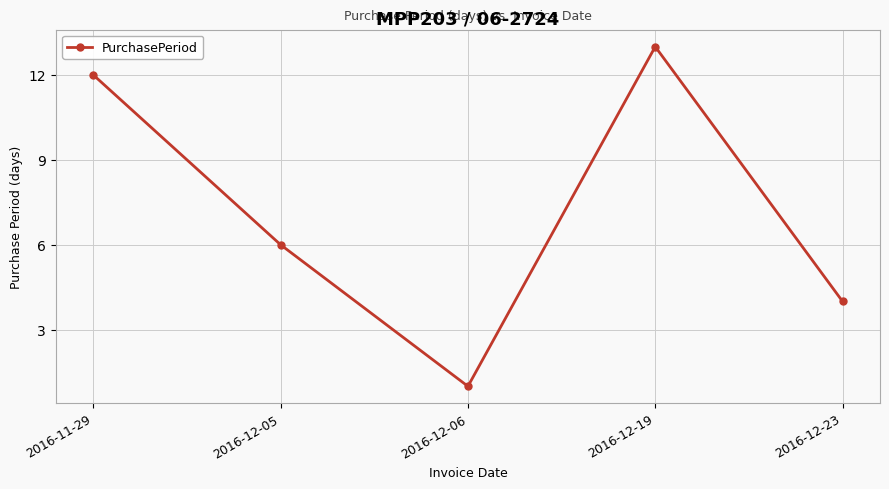

Reading right to left, list all the values displayed in this chart.

4	13	1	6	12